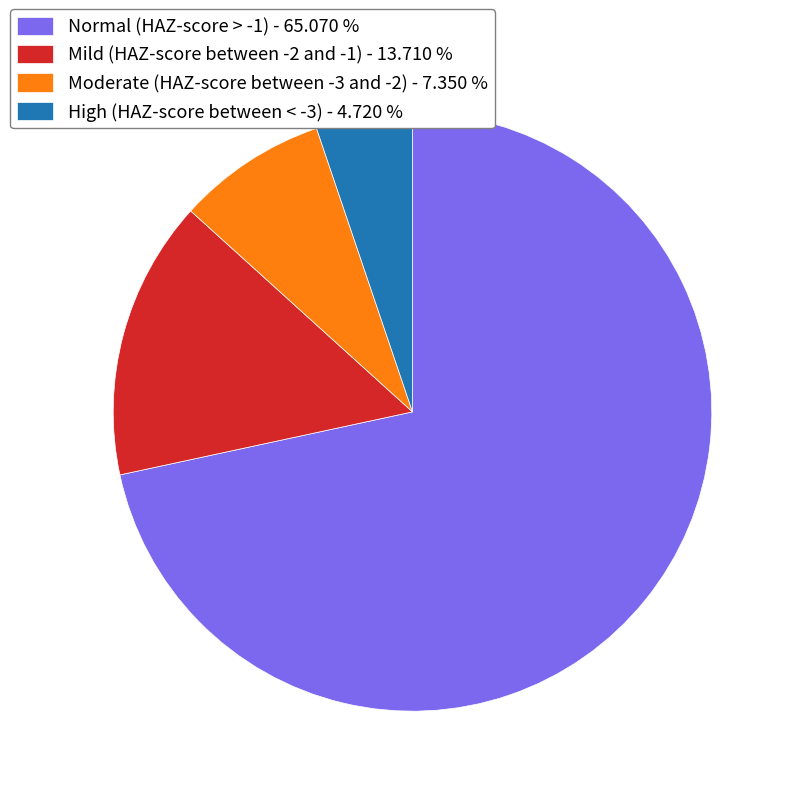

The Normal (HAZ-score > -1) slice represents 86% of the pie. True or false?

False